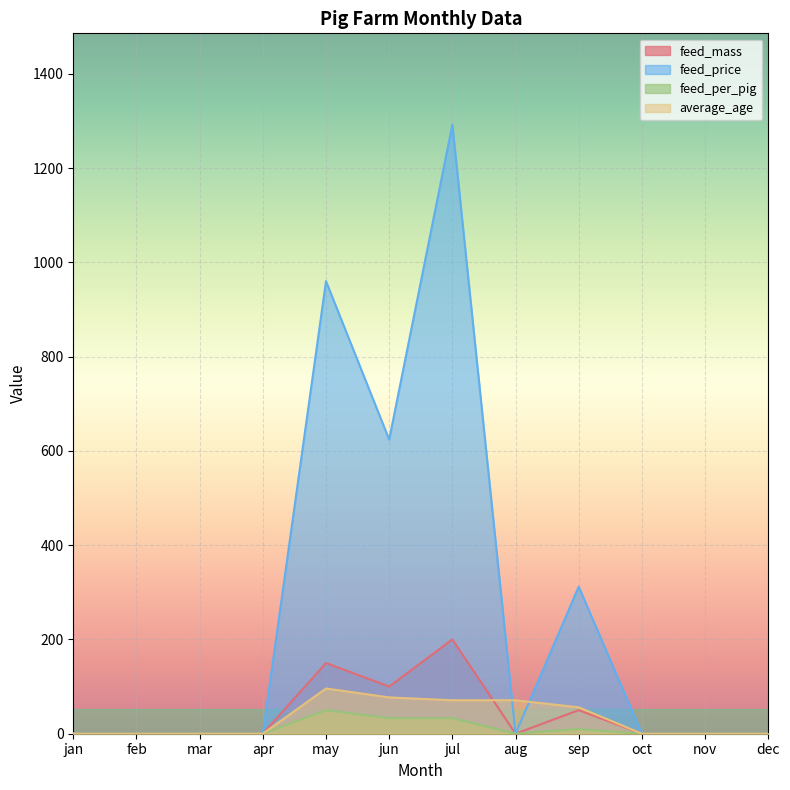

Rank the series at dec from highest to lowest value.

feed_mass, feed_price, feed_per_pig, average_age